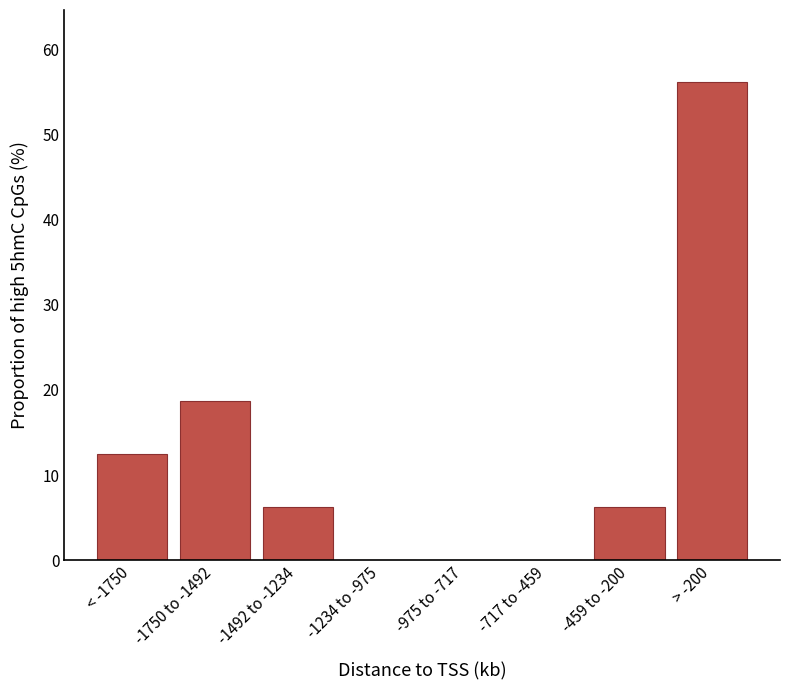

At which category does the chart reach its peak across all series?

> -200